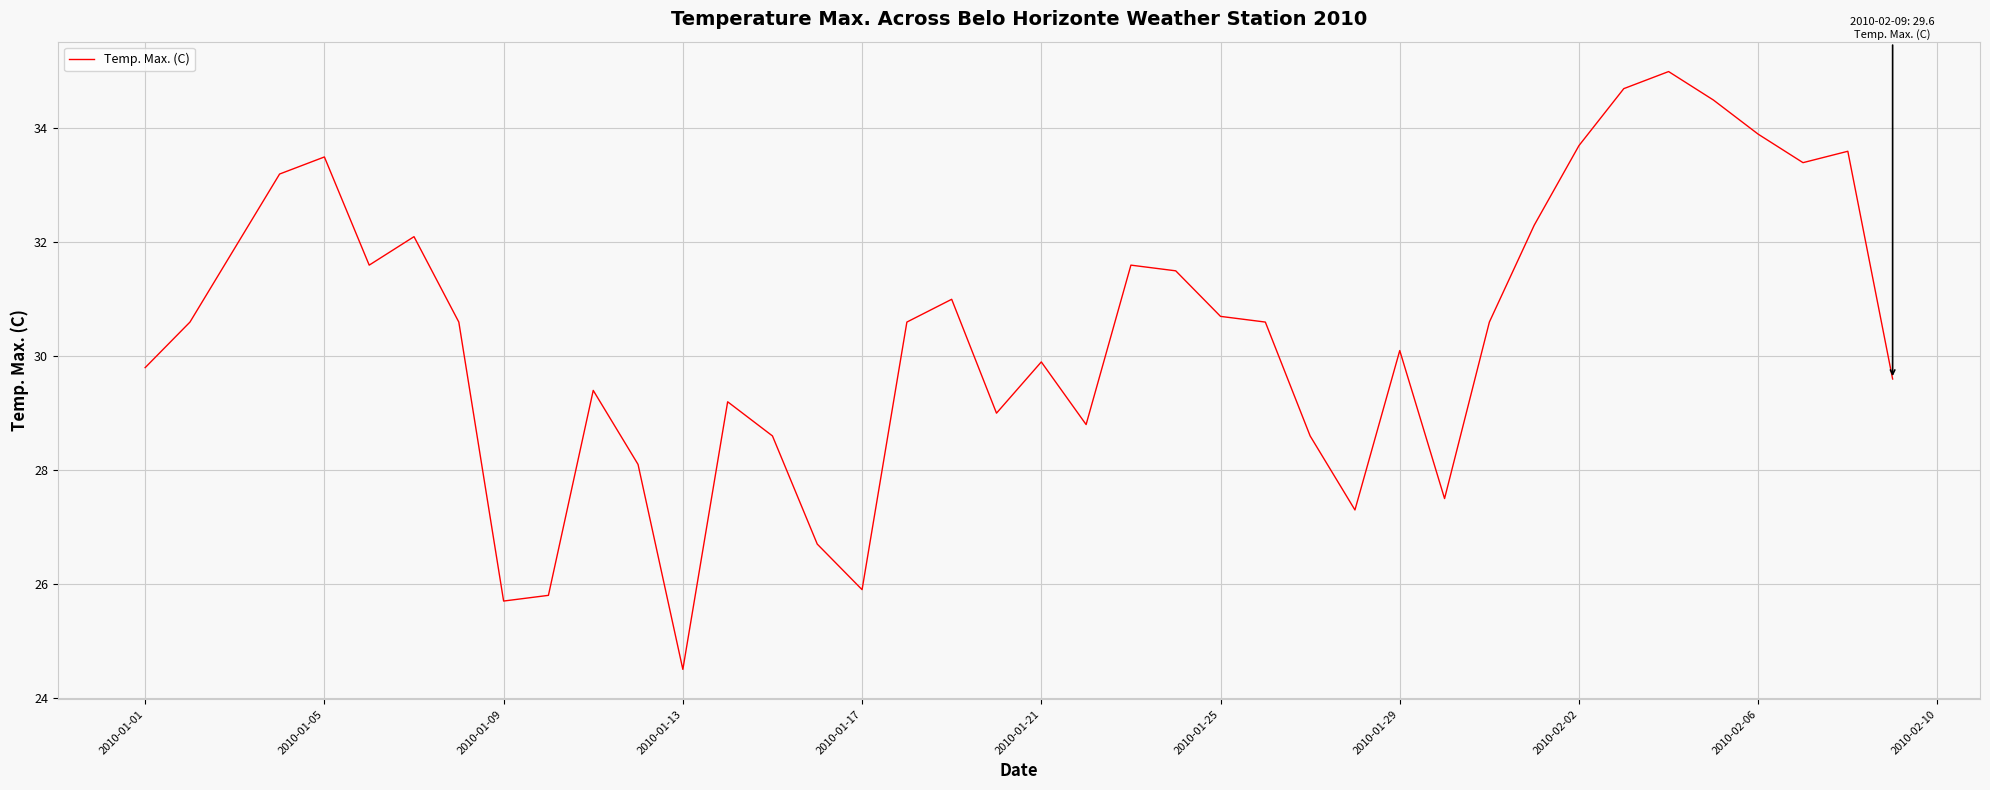

What is the smallest value displayed?

24.5